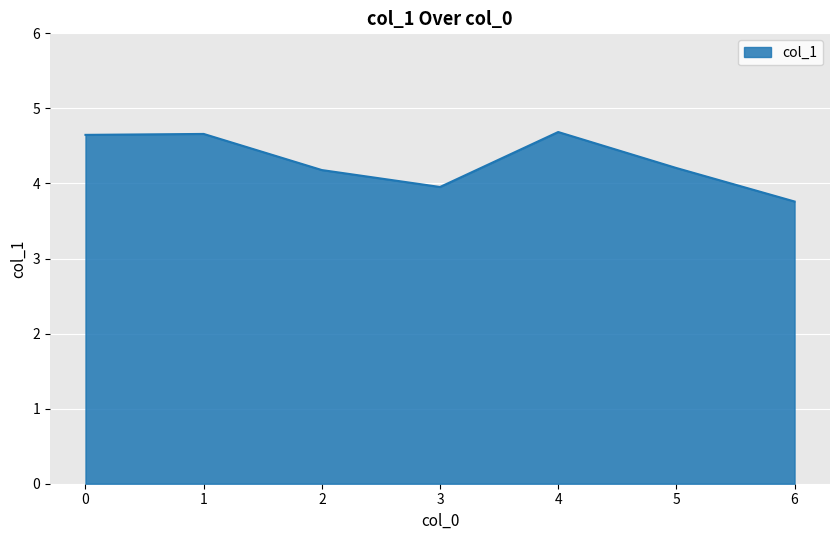

The chart shows a value of 0.9 at 6. True or false?

False